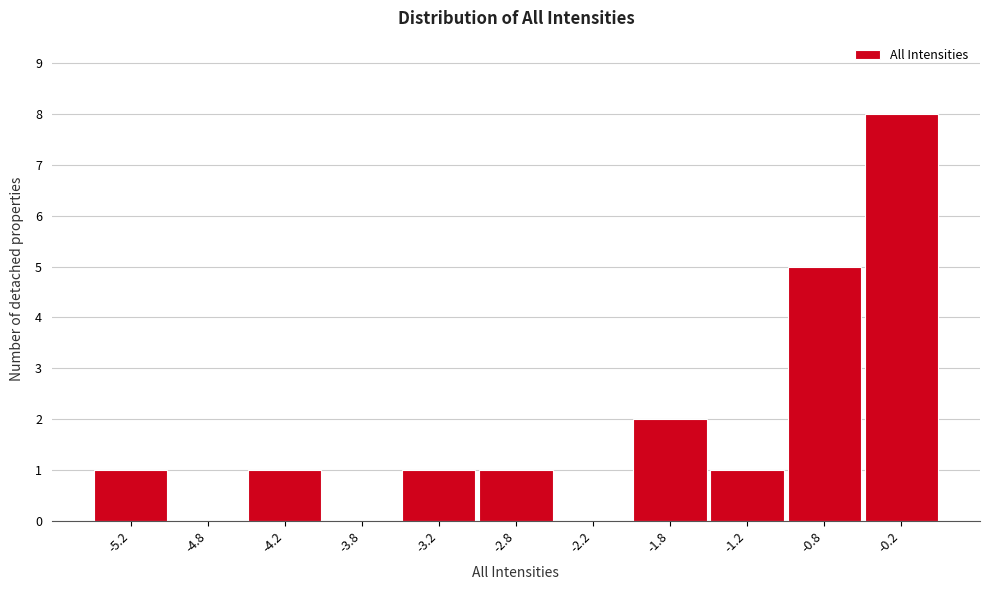

Reading left to right, transcribe this chart: for each bar, give the range it covers on the x-axis and its height. The values are not printed on the chart, so give them approximately, as read against the axis.

-5.5 to -5.0: 1
-5.0 to -4.5: 0
-4.5 to -4.0: 1
-4.0 to -3.5: 0
-3.5 to -3.0: 1
-3.0 to -2.5: 1
-2.5 to -2.0: 0
-2.0 to -1.5: 2
-1.5 to -1.0: 1
-1.0 to -0.5: 5
-0.5 to 0.0: 8